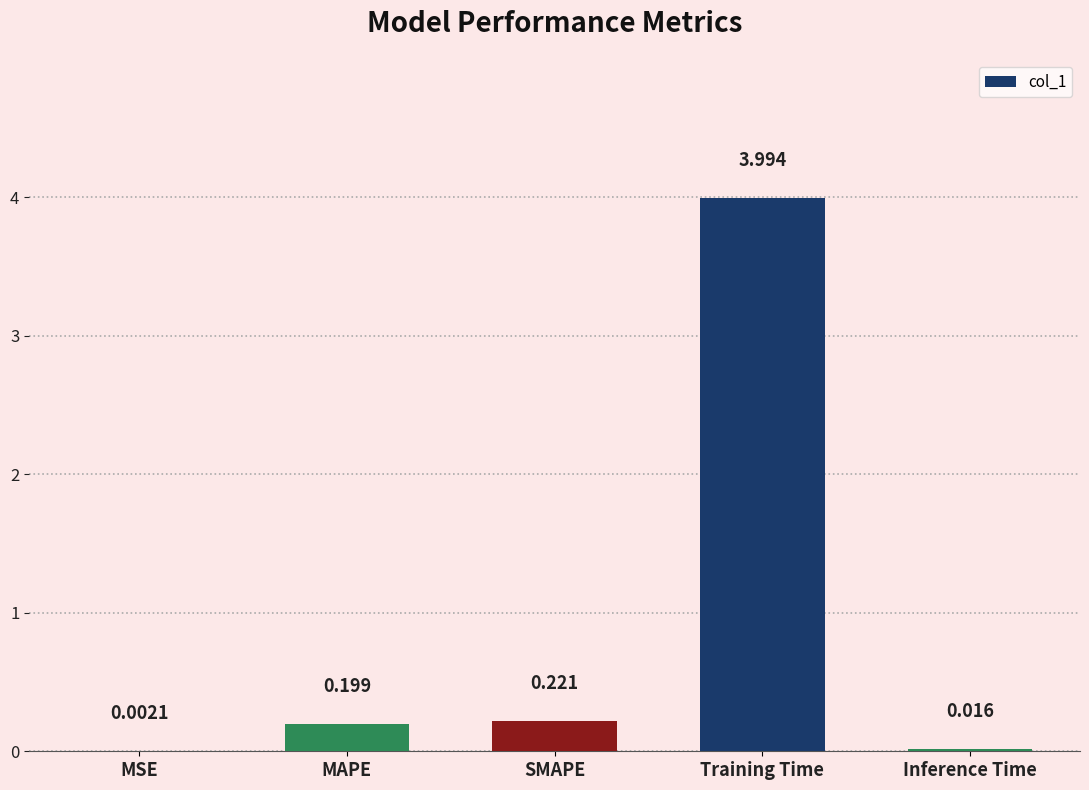

Which category has the highest value across all series?

Training Time